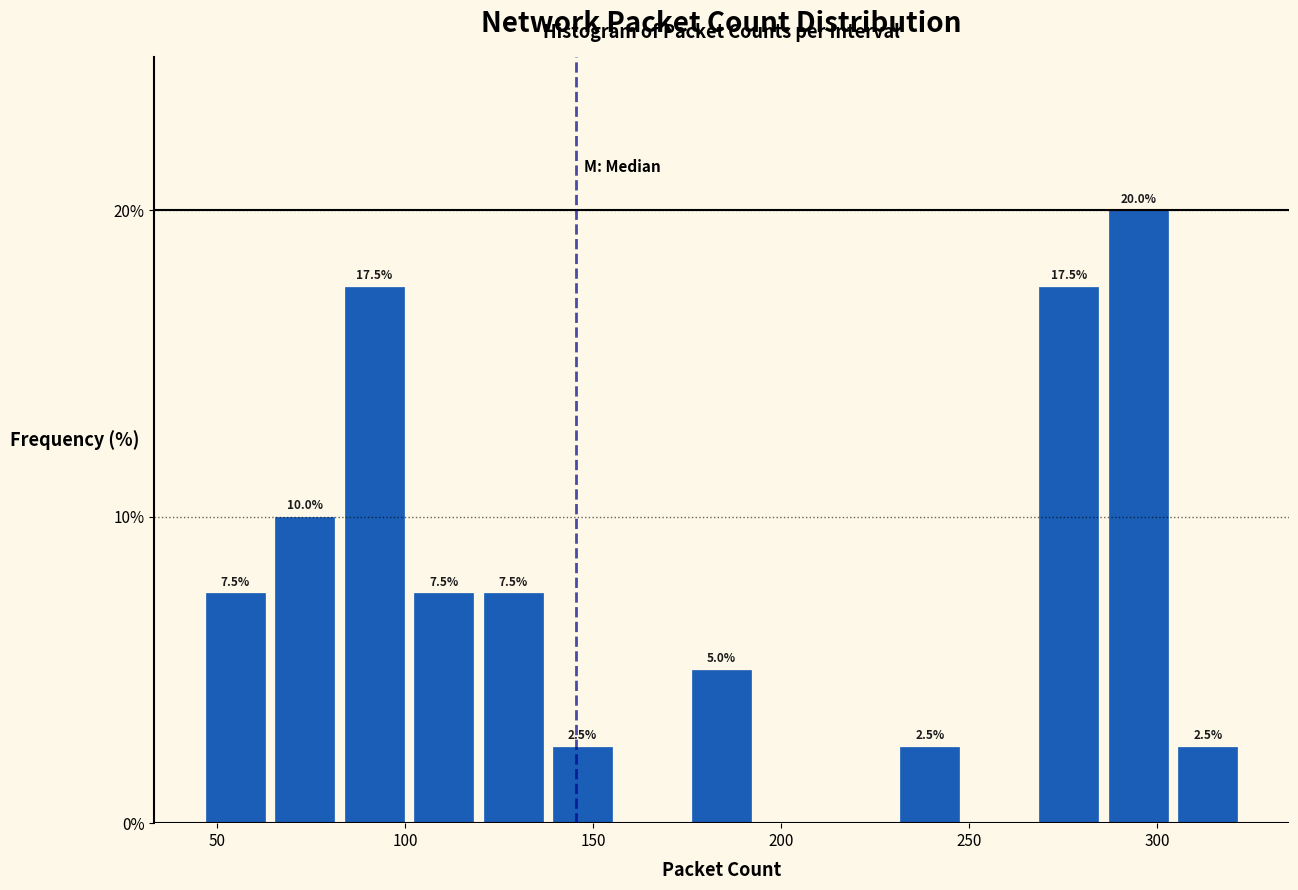

Around what value on the x-axis is the tallest bar? Give the approximate position of its centre, as read against the axis.

295